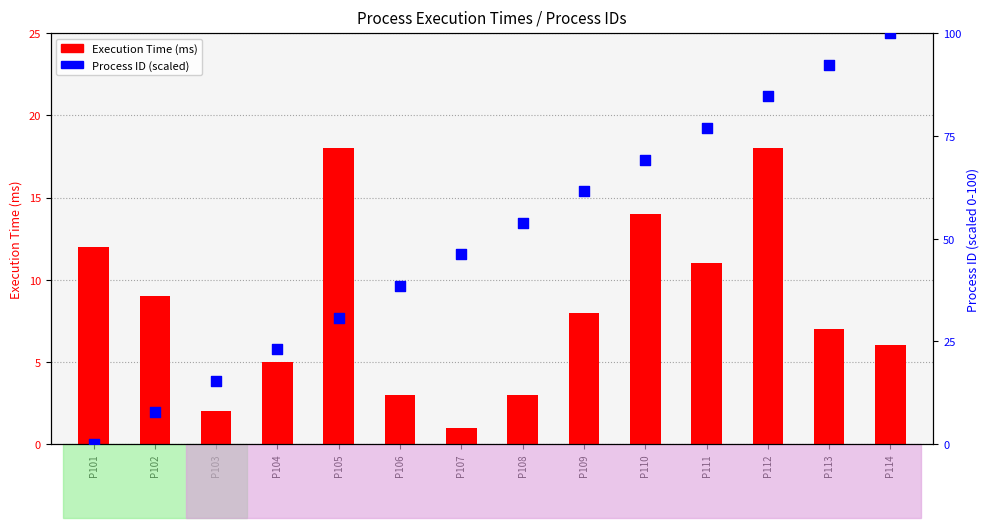

Which series has the largest total across all categories?

Process ID (scaled)